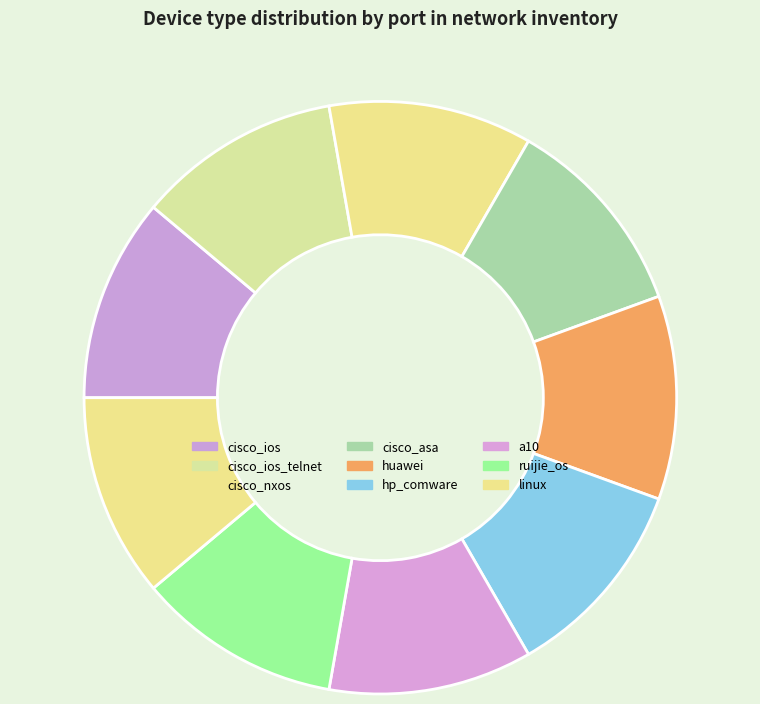

Which category has the biggest portion of the pie?

cisco_ios_telnet